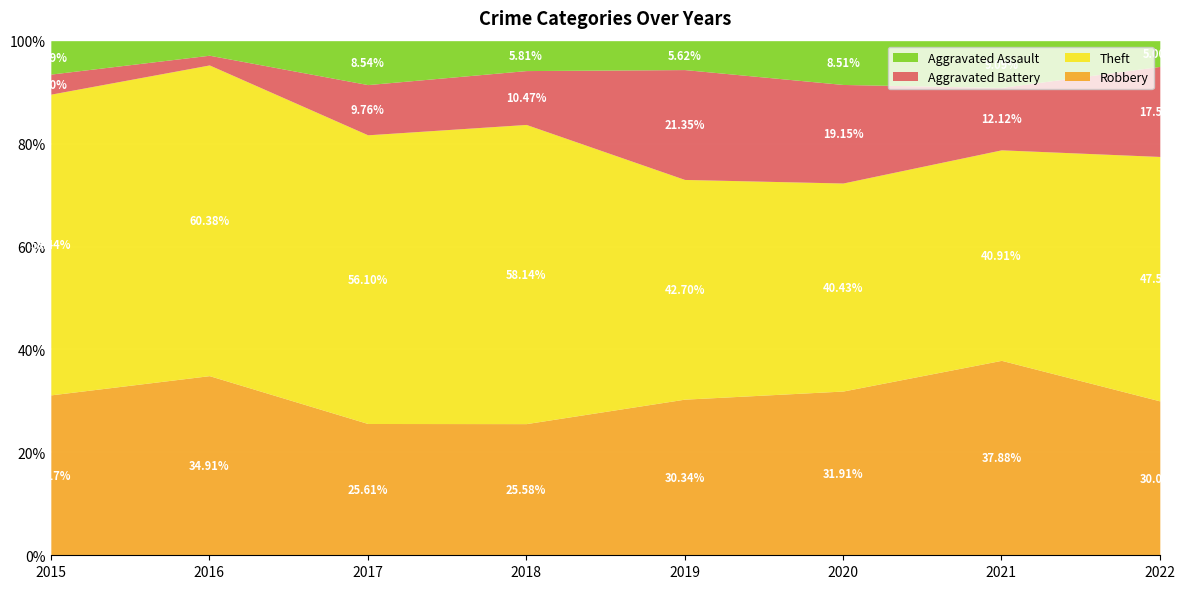

Rank the categories by Robbery value from highest to lowest.

2021, 2016, 2020, 2015, 2019, 2022, 2017, 2018